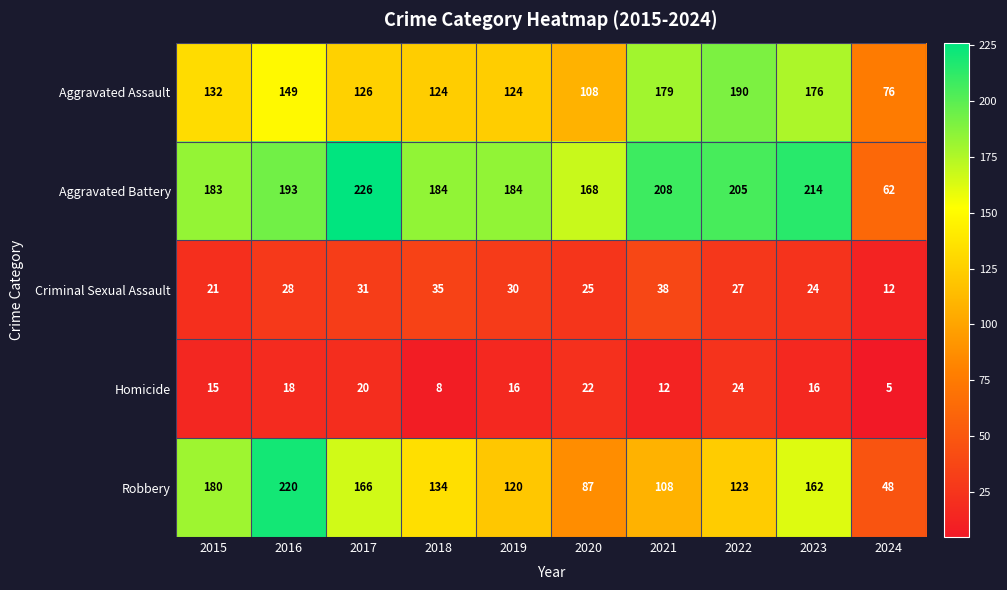

What is the sum of all Criminal Sexual Assault values?

271